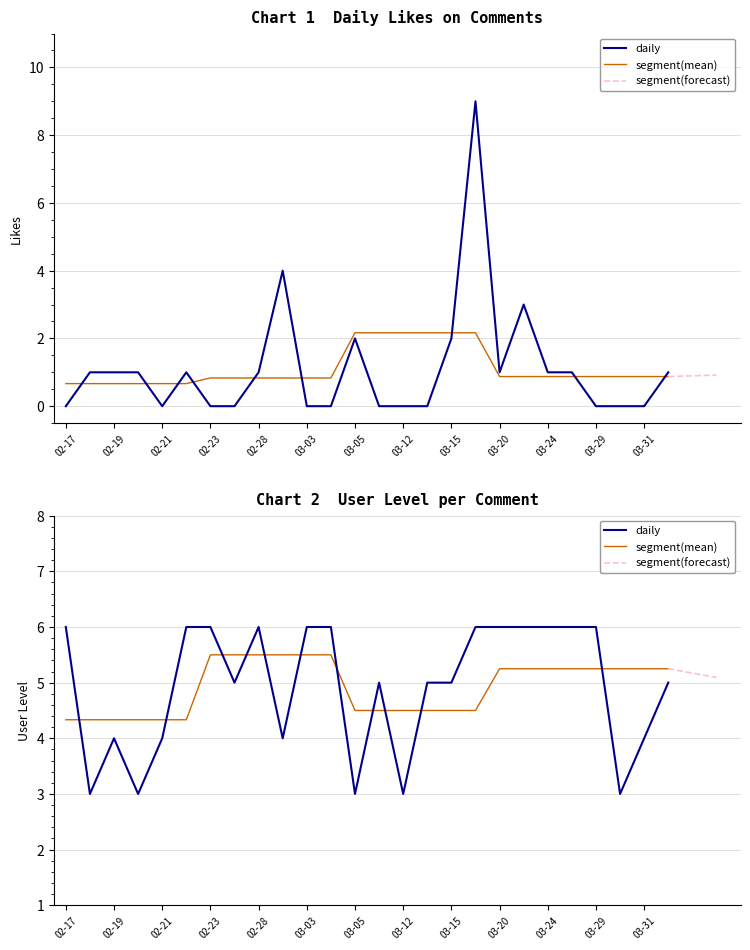

After their last crossing, which series has the higher values: likes or user_level?

user_level